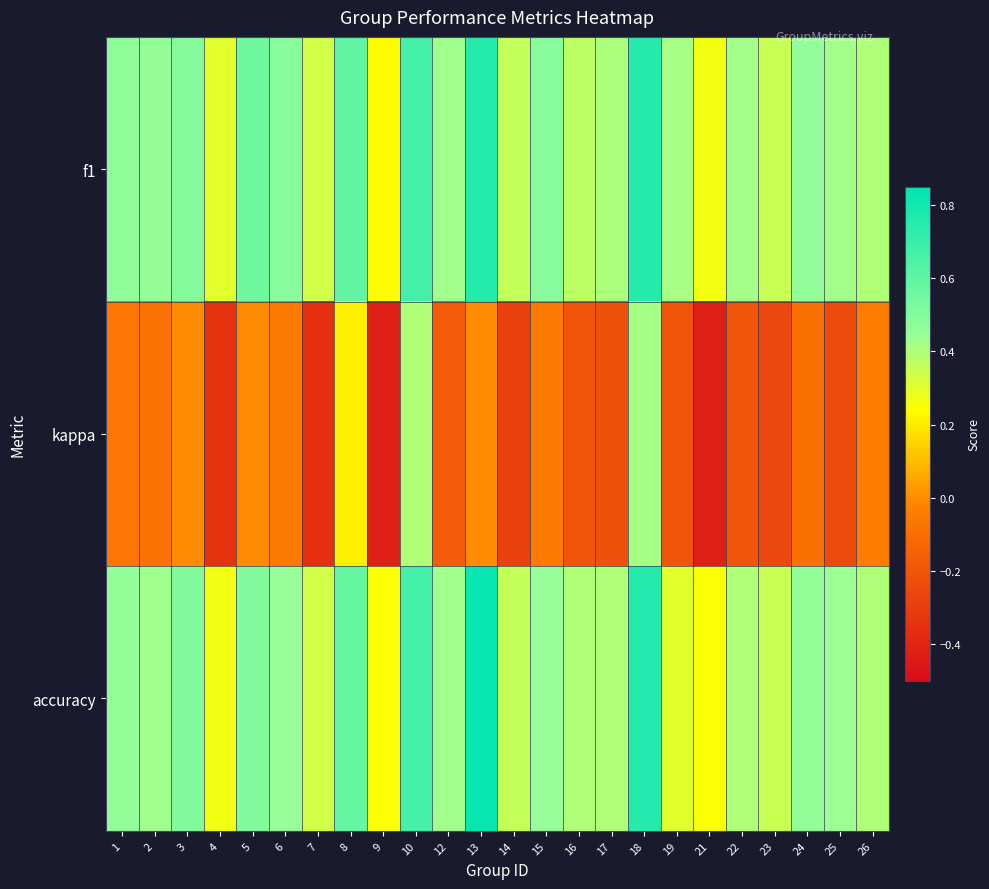

At how many categories does at least one series exceed 0?

24